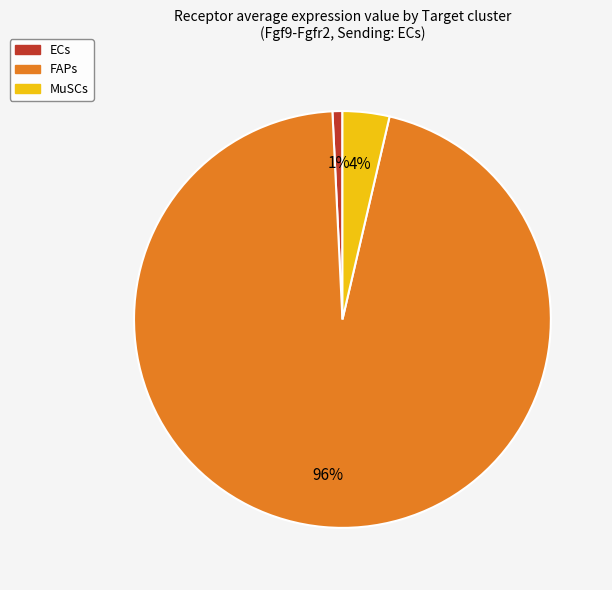

True or false: MuSCs accounts for 18% of the total.

False